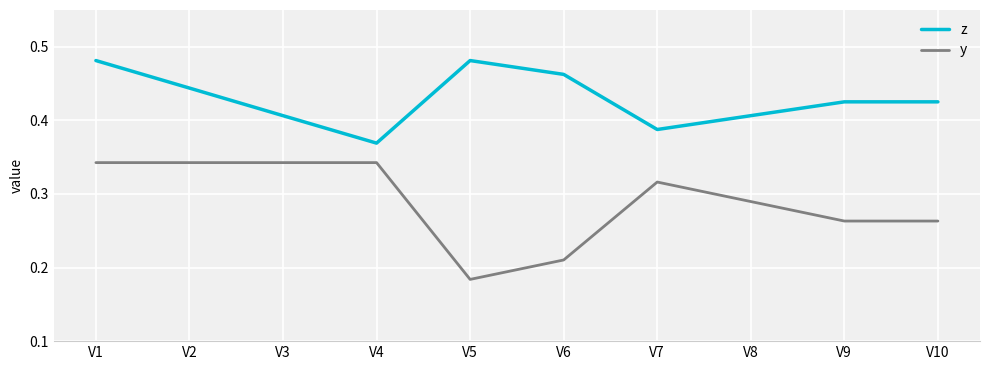

Does the chart have visible grid lines?

Yes